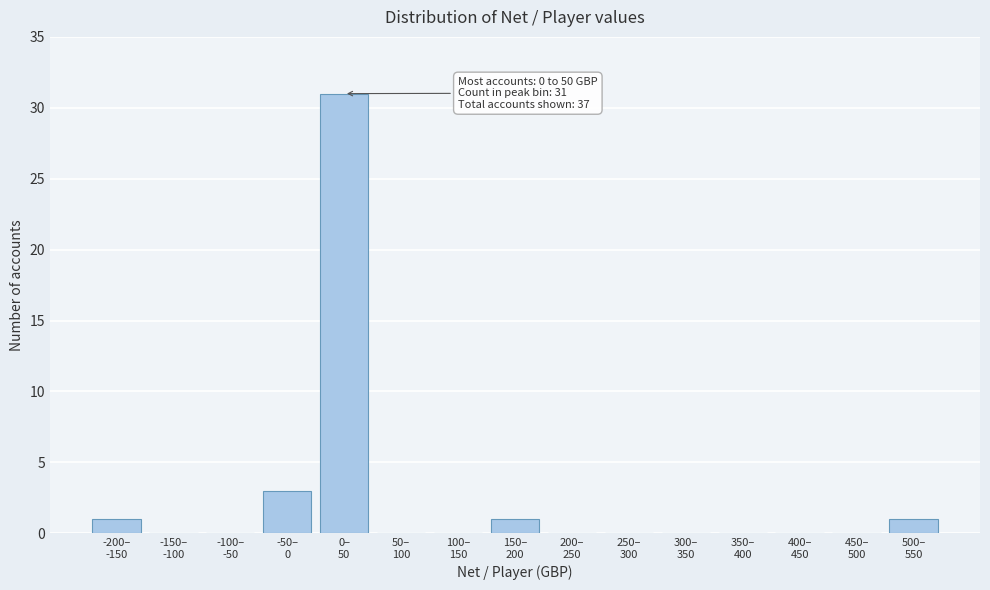

What is the maximum value shown in the chart?

31